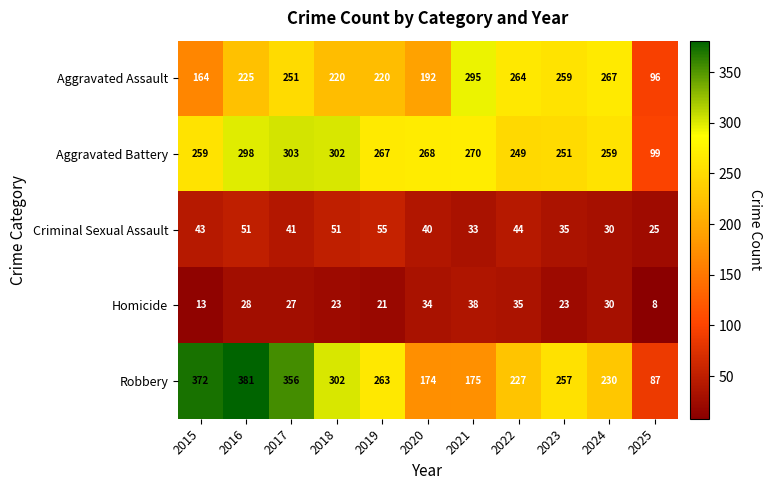

What is the difference between the Criminal Sexual Assault values at 2024 and 2023?

5